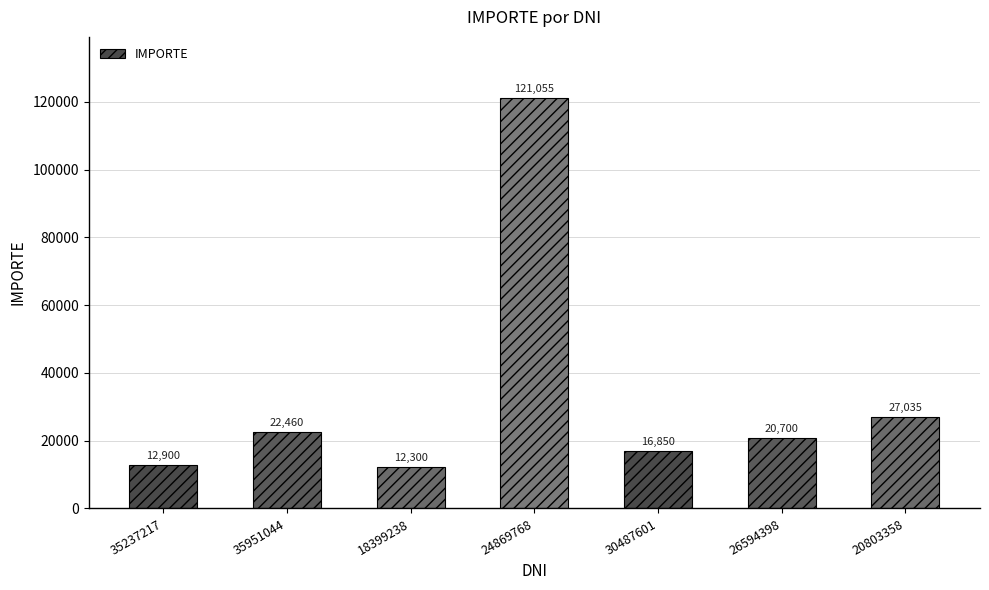

What is the difference between the second highest and minimum values?

14735